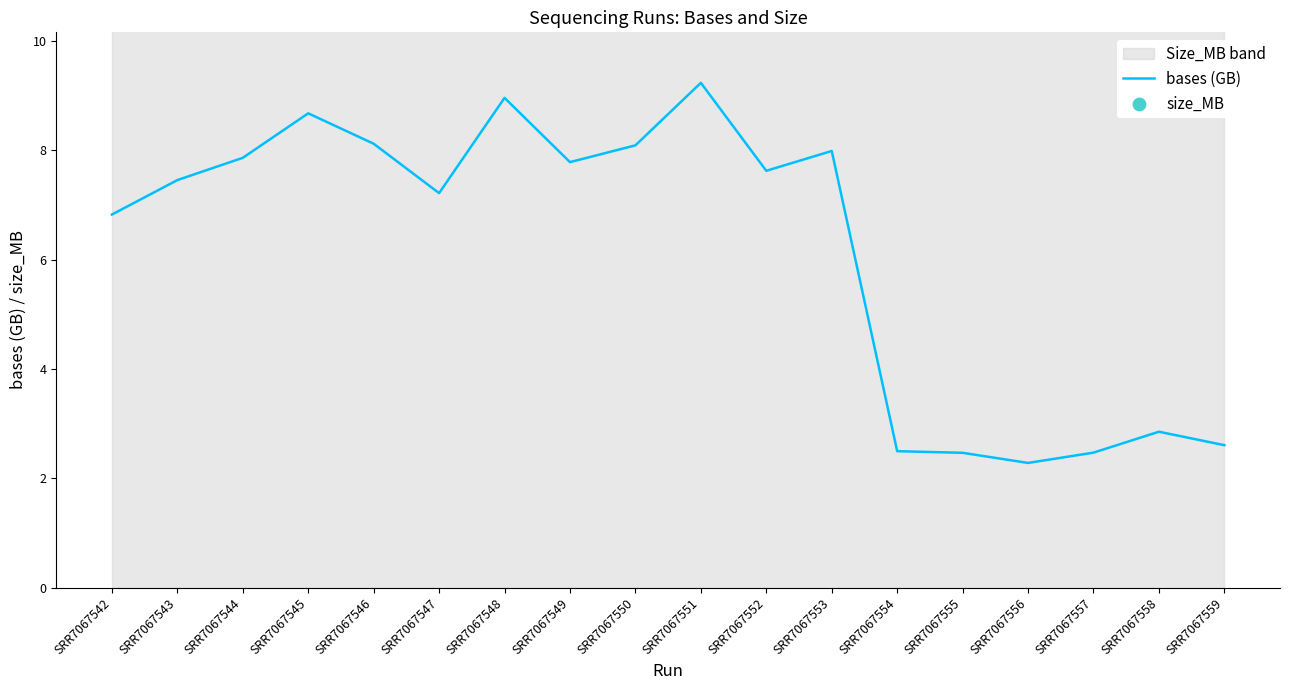

The value of bases (GB) at SRR7067548 is 11.9. True or false?

False